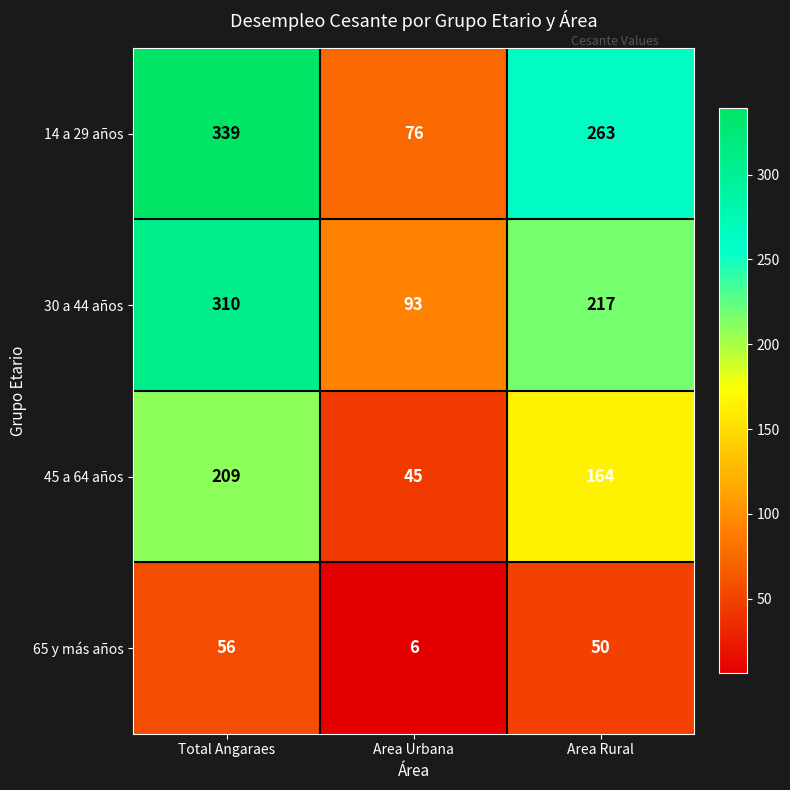

What is the total value across all series at Area Urbana?

220